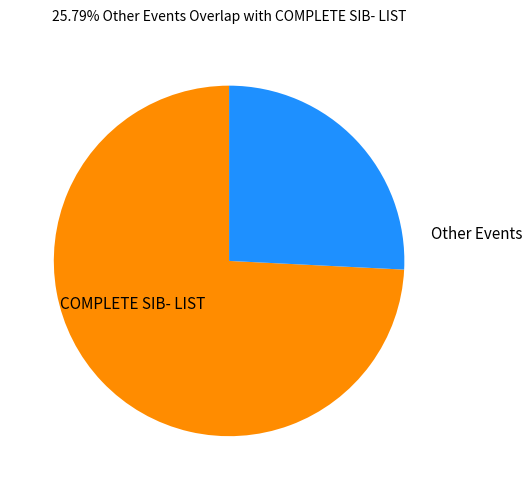

Which slice is the largest?

COMPLETE SIB- LIST